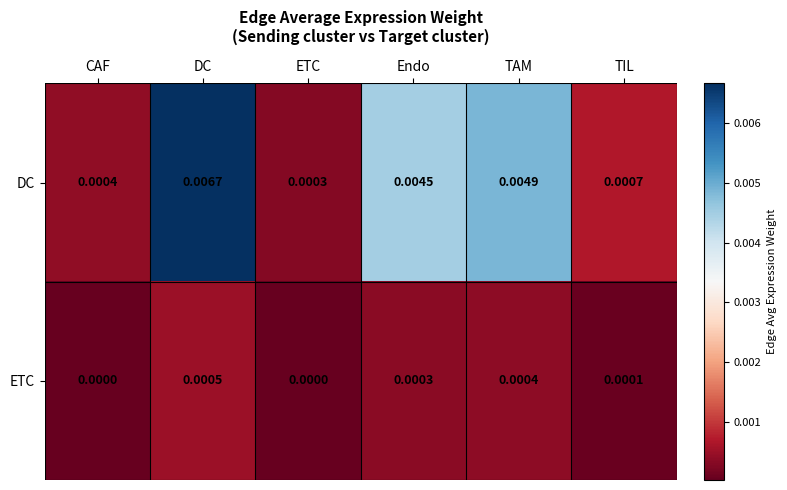

List the series in order of their overall mean, lowest first.

ETC, DC